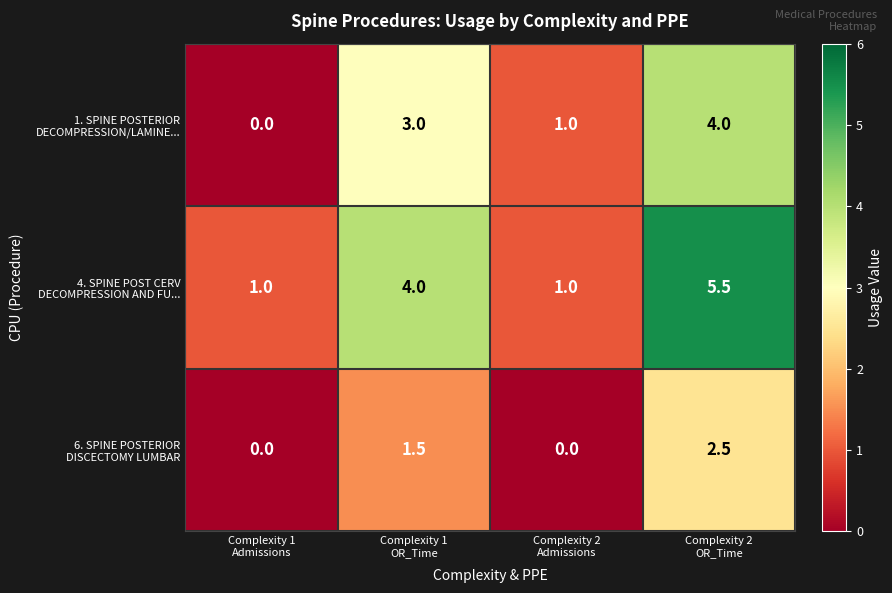

At how many categories does at least one series exceed 0?

4